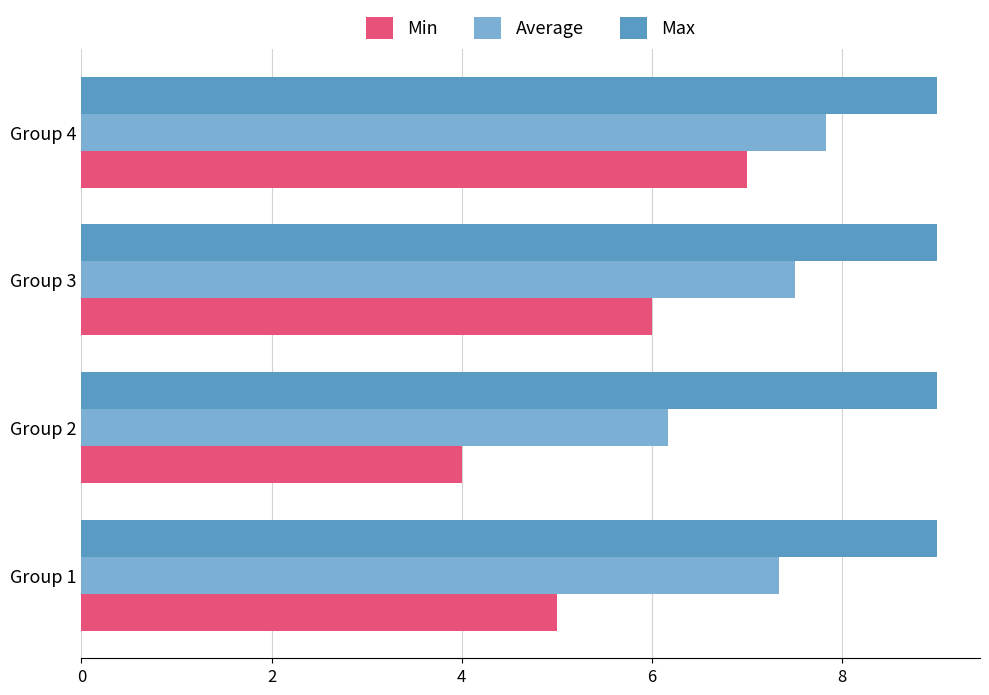

What is the sum of the Max values at Group 1 and Group 2?

18.0